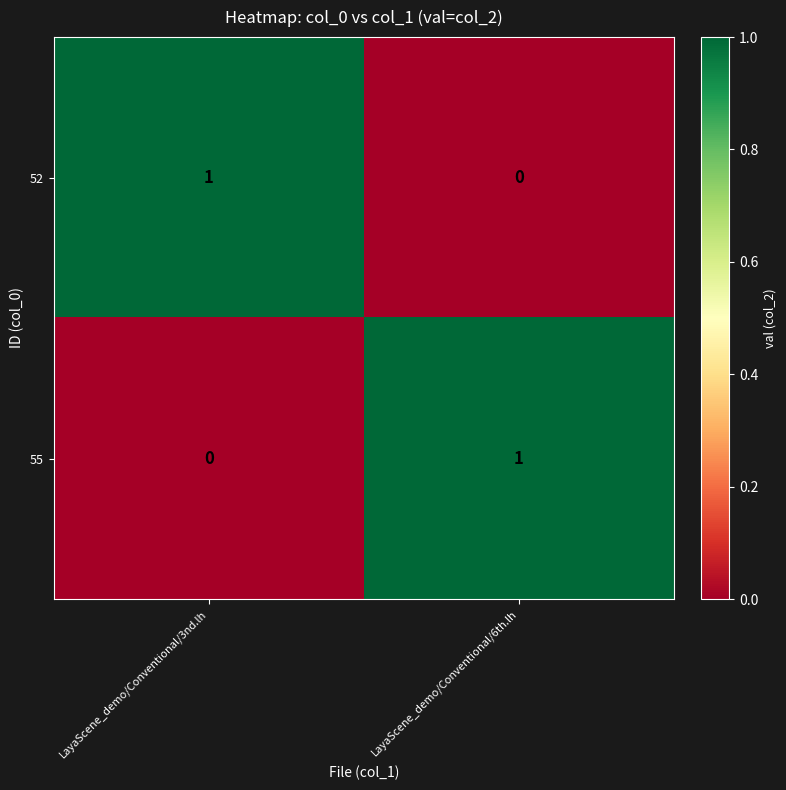

At LayaScene_demo/Conventional/6th.lh, list the series in order from smallest to largest.

52, 55